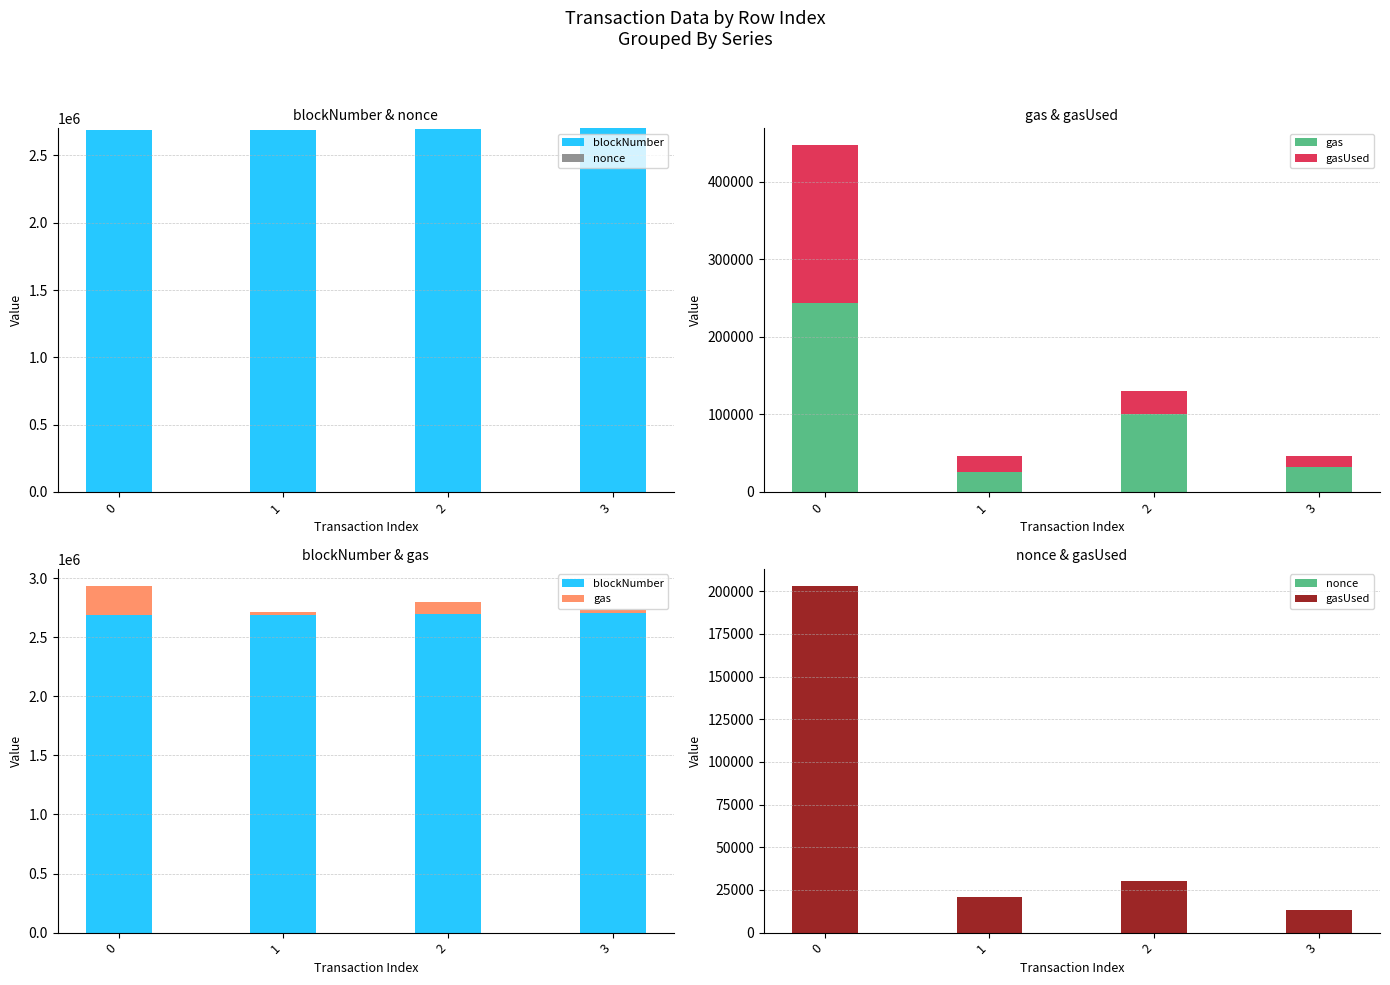

Is it true that nonce equals 39 at 2?

False